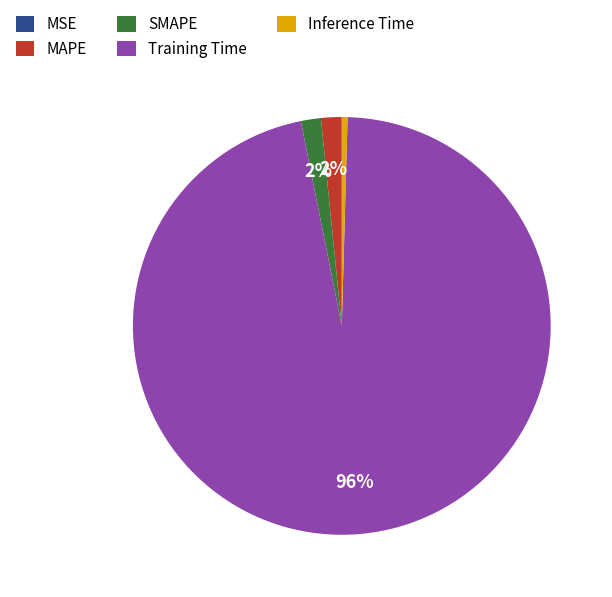

Combined, do Training Time and Inference Time account for over 50%?

Yes